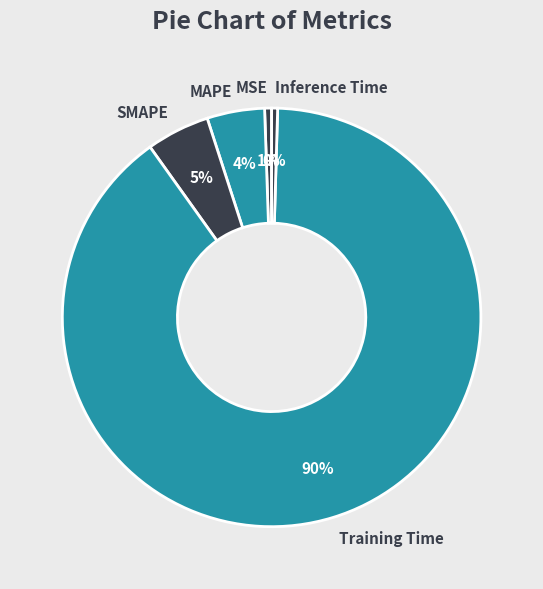

The Training Time slice represents 90% of the pie. True or false?

True